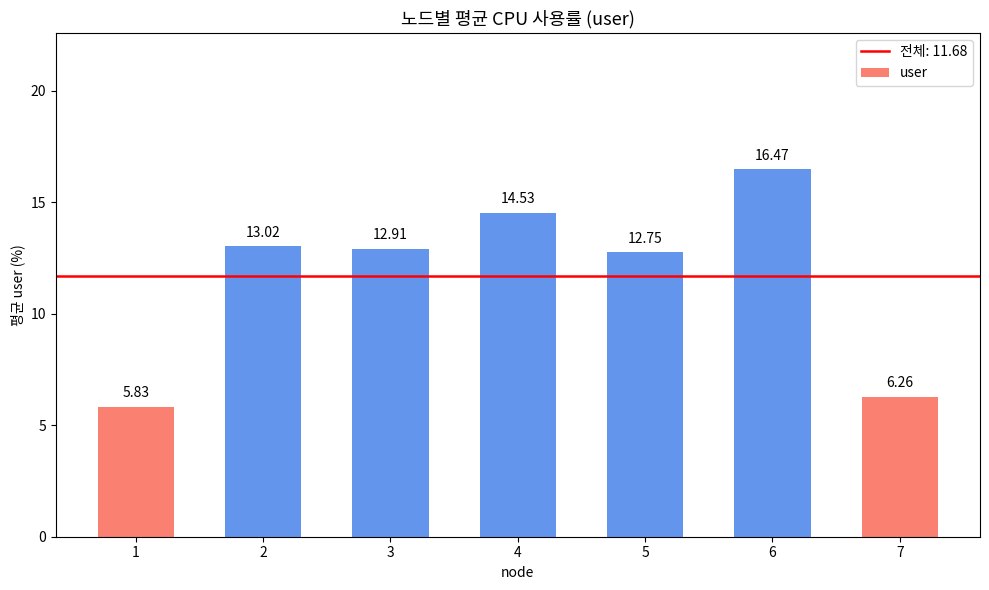

List the labels in order of value, largest first.

6, 4, 2, 3, 5, 7, 1